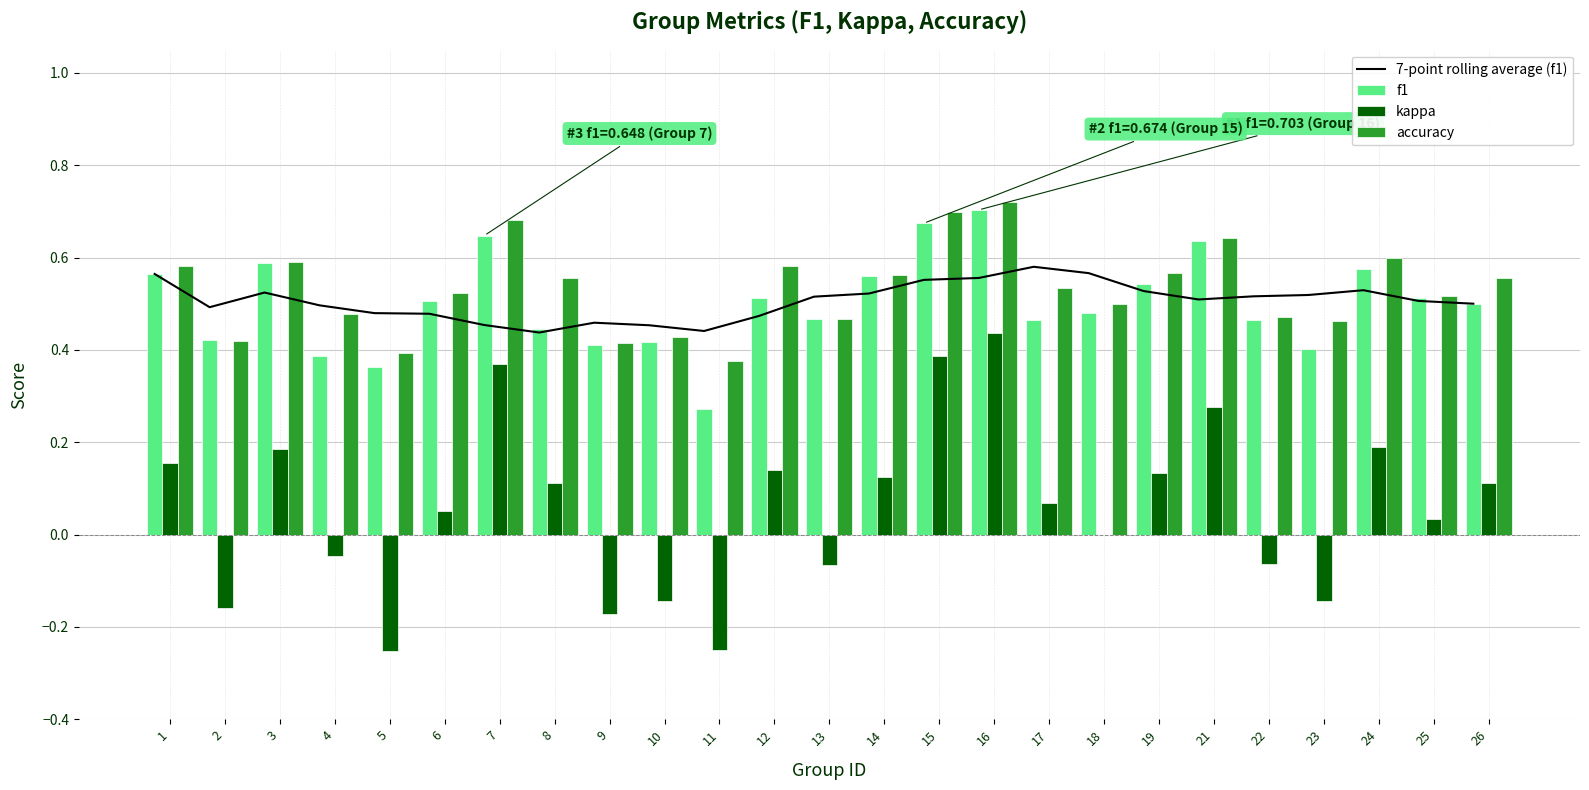

Reading left to right, extract all data points from this chart.

7-point rolling average (f1): 1=0.6	2=0.5	3=0.5	4=0.5	5=0.5	6=0.5	7=0.5	8=0.4	9=0.5	10=0.5	11=0.4	12=0.5	13=0.5	14=0.5	15=0.6	16=0.6	17=0.6	18=0.6	19=0.5	21=0.5	22=0.5	23=0.5	24=0.5	25=0.5	26=0.5
f1: 1=0.6	2=0.4	3=0.6	4=0.4	5=0.4	6=0.5	7=0.6	8=0.4	9=0.4	10=0.4	11=0.3	12=0.5	13=0.5	14=0.6	15=0.7	16=0.7	17=0.5	18=0.5	19=0.5	21=0.6	22=0.5	23=0.4	24=0.6	25=0.5	26=0.5
kappa: 1=0.2	2=-0.2	3=0.2	4=-0.0	5=-0.3	6=0.1	7=0.4	8=0.1	9=-0.2	10=-0.1	11=-0.2	12=0.1	13=-0.1	14=0.1	15=0.4	16=0.4	17=0.1	18=0.0	19=0.1	21=0.3	22=-0.1	23=-0.1	24=0.2	25=0.0	26=0.1
accuracy: 1=0.6	2=0.4	3=0.6	4=0.5	5=0.4	6=0.5	7=0.7	8=0.6	9=0.4	10=0.4	11=0.4	12=0.6	13=0.5	14=0.6	15=0.7	16=0.7	17=0.5	18=0.5	19=0.6	21=0.6	22=0.5	23=0.5	24=0.6	25=0.5	26=0.6